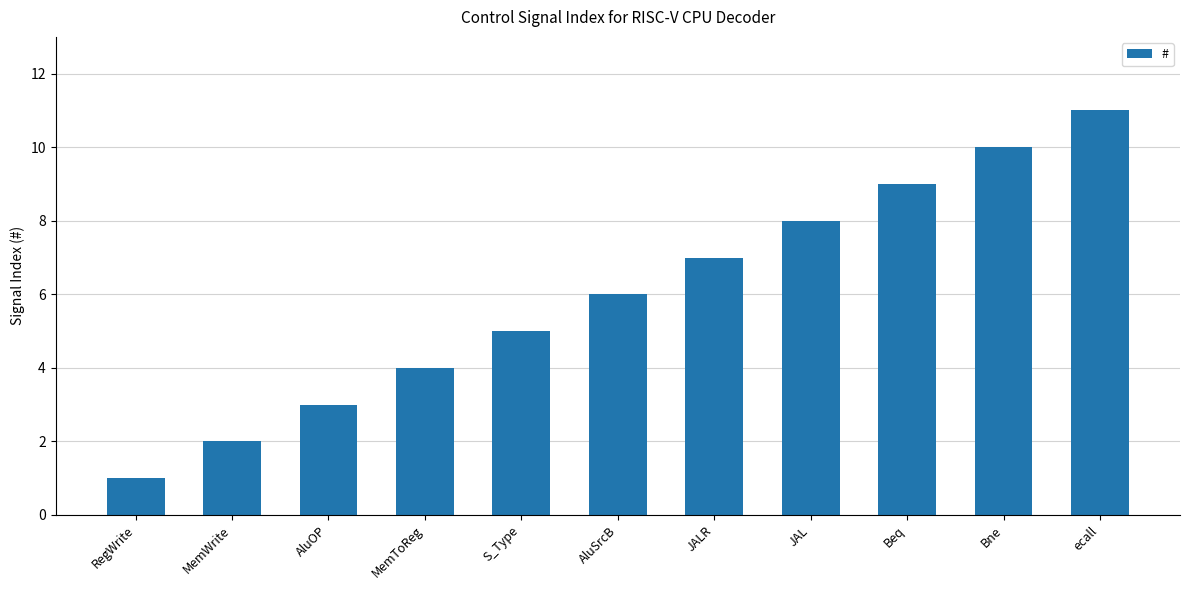

What is the average value?

6